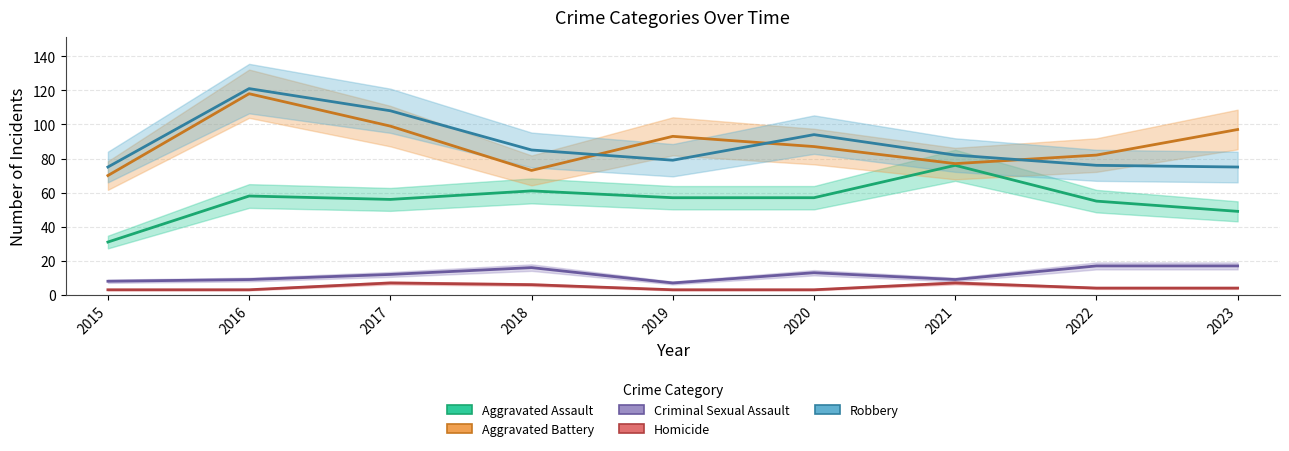

What are all the series names shown in the legend?

Aggravated Assault, Aggravated Battery, Criminal Sexual Assault, Homicide, Robbery